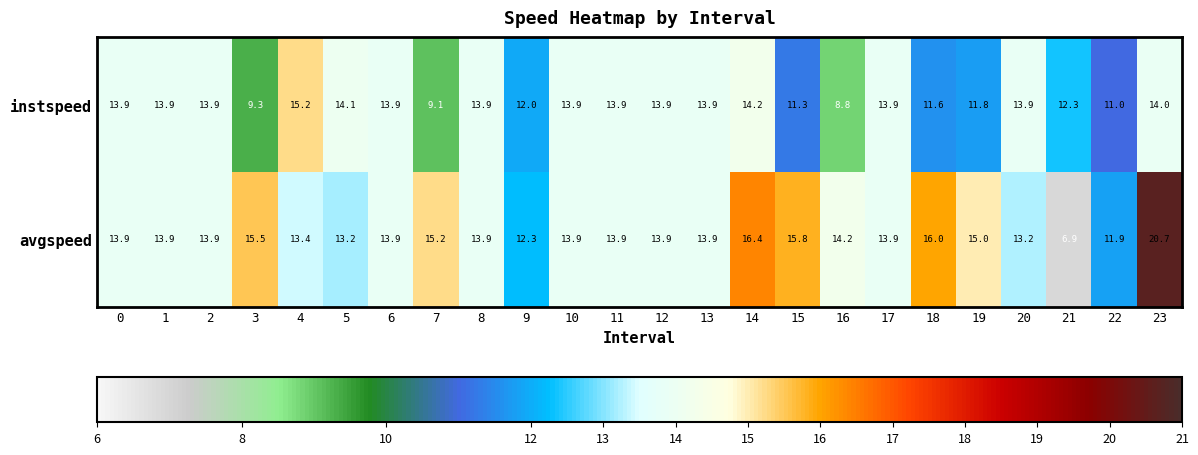

Is it true that avgspeed equals 20.7 at 11?

False